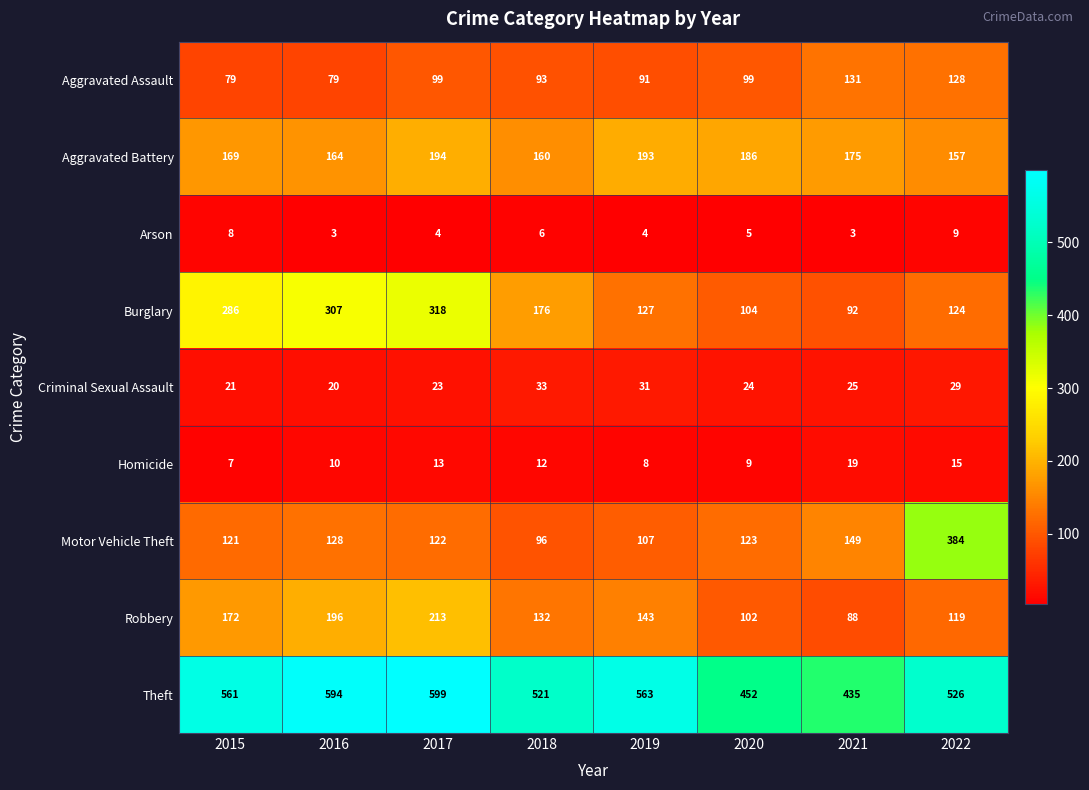

What is the difference between the maximum and second lowest values in the Criminal Sexual Assault series?

12